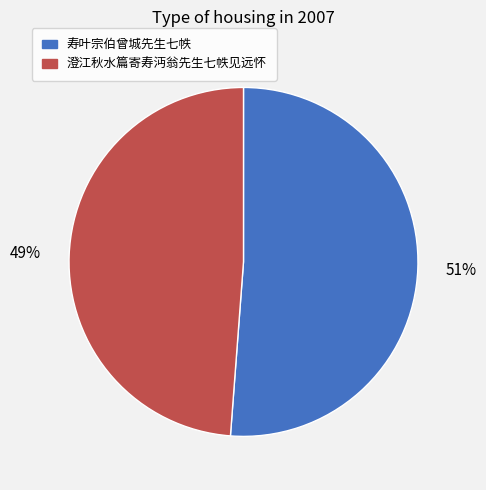

To the nearest percent, what is the difference between the largest and smallest slice percentages?

2%